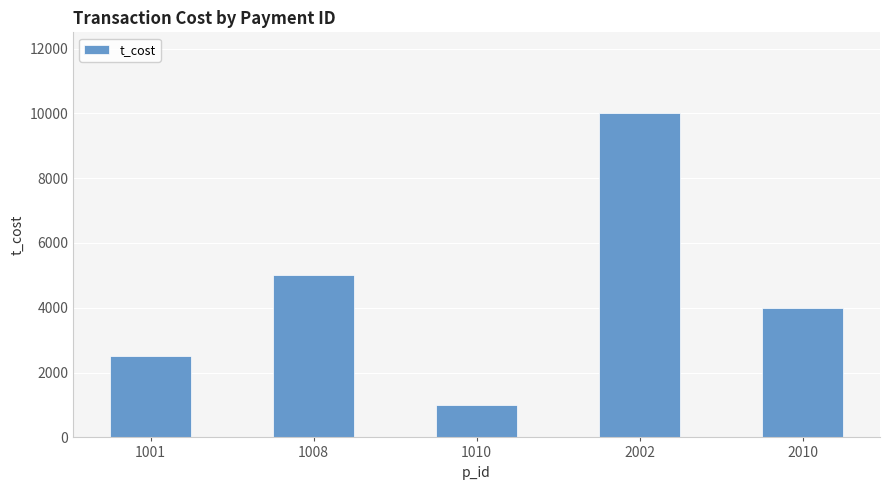

Where is the data nearest to the value 5500?

1008